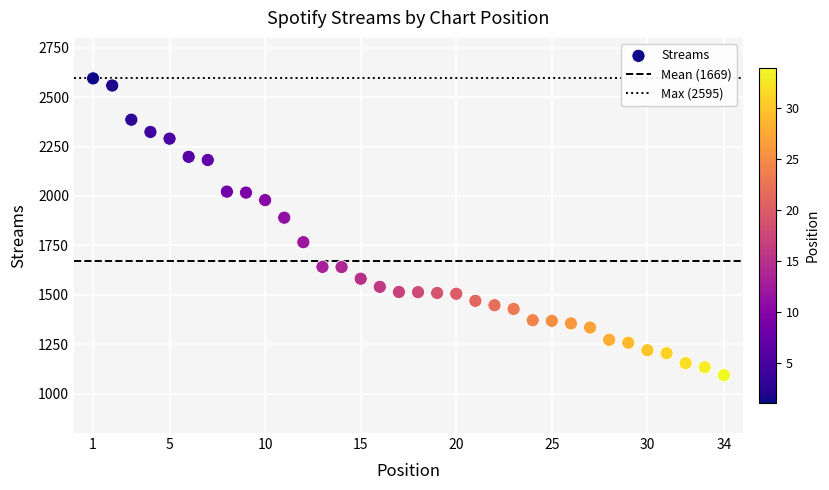

What Y value in the scatter plot is closest to 1844?

1890